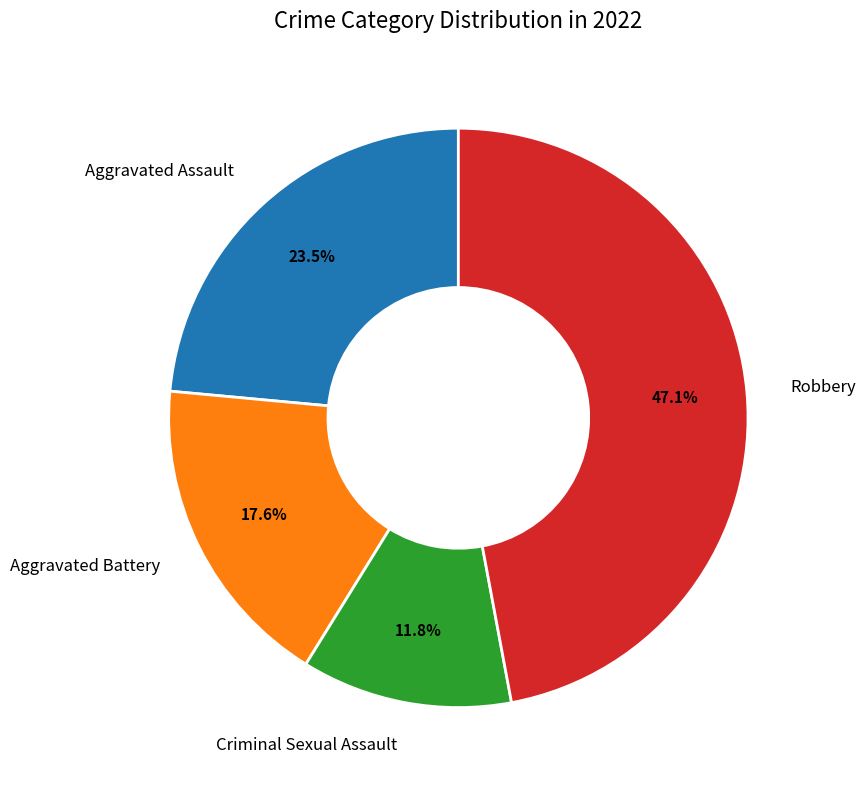

Does any single category account for the majority?

No